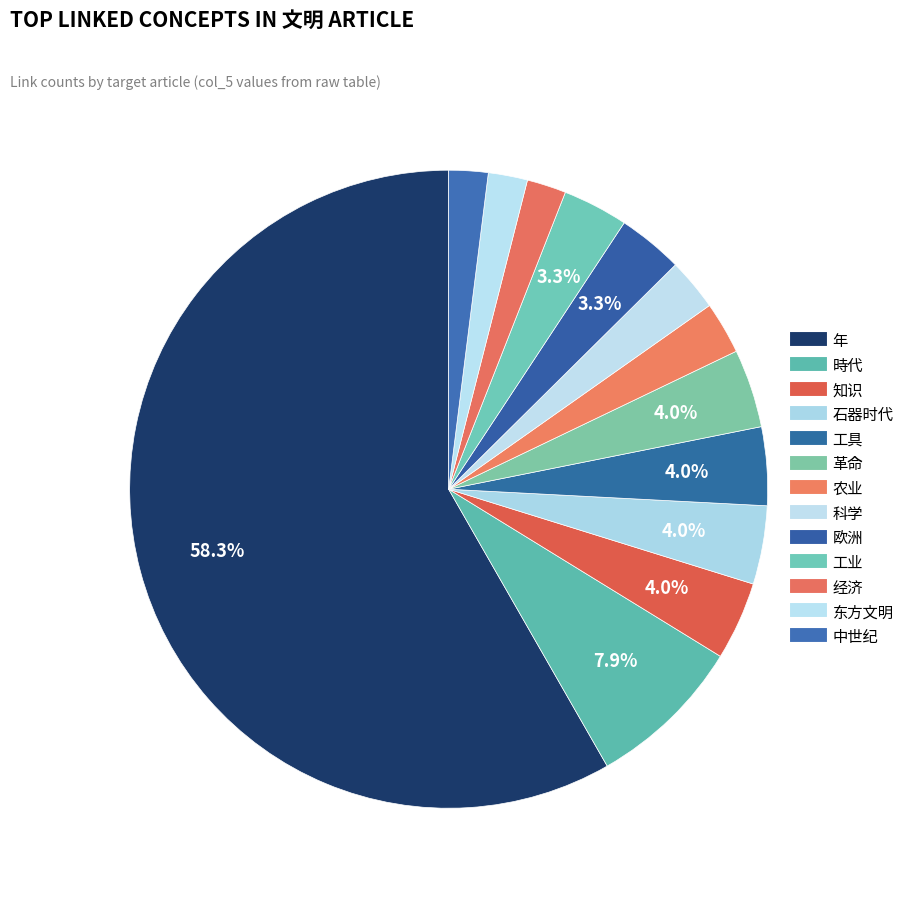

True or false: 石器时代 accounts for 4% of the total.

True